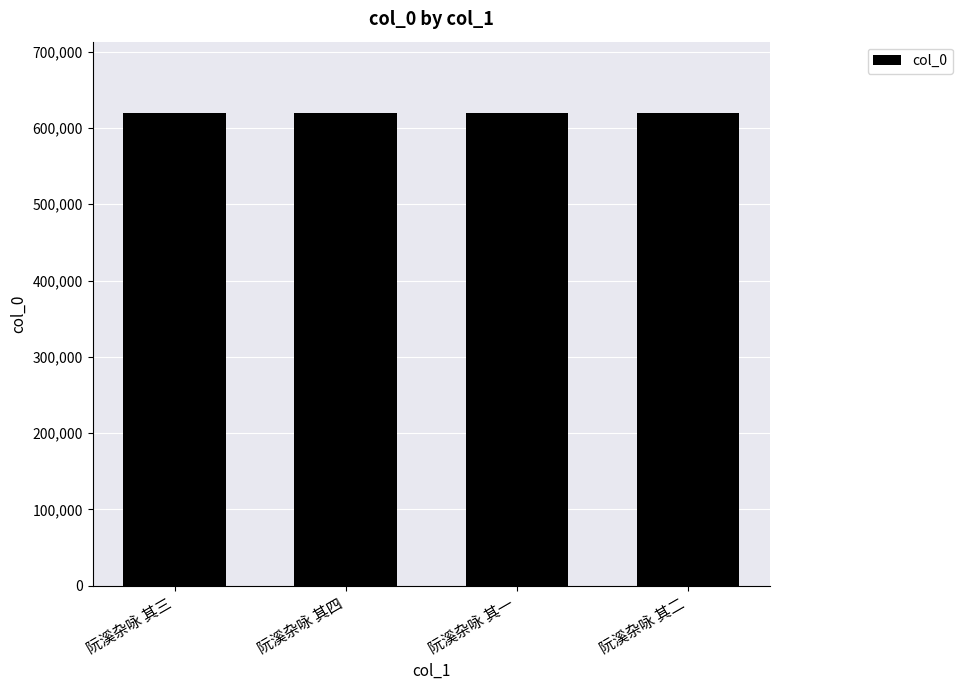

What is the smallest value displayed?

620180